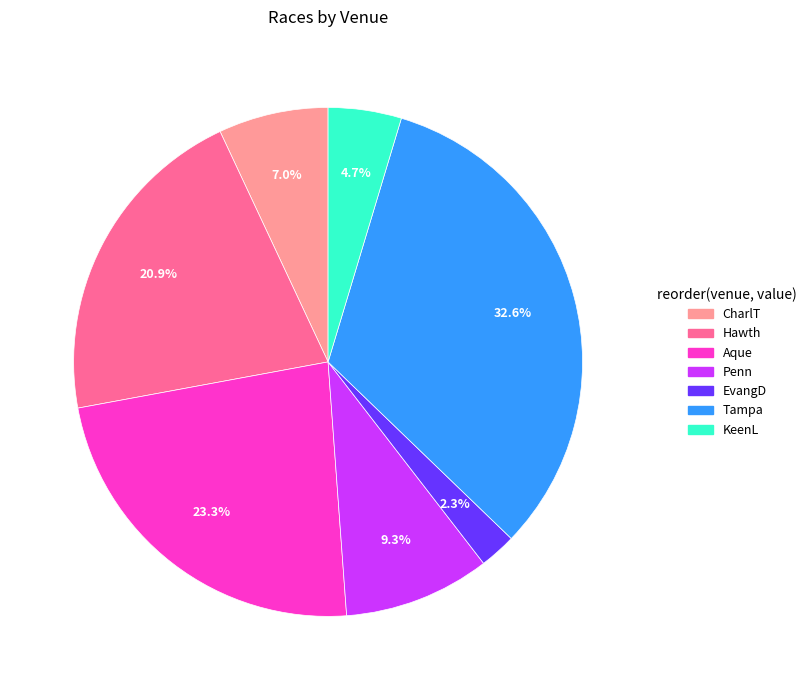

Count the number of slices in the pie.

7